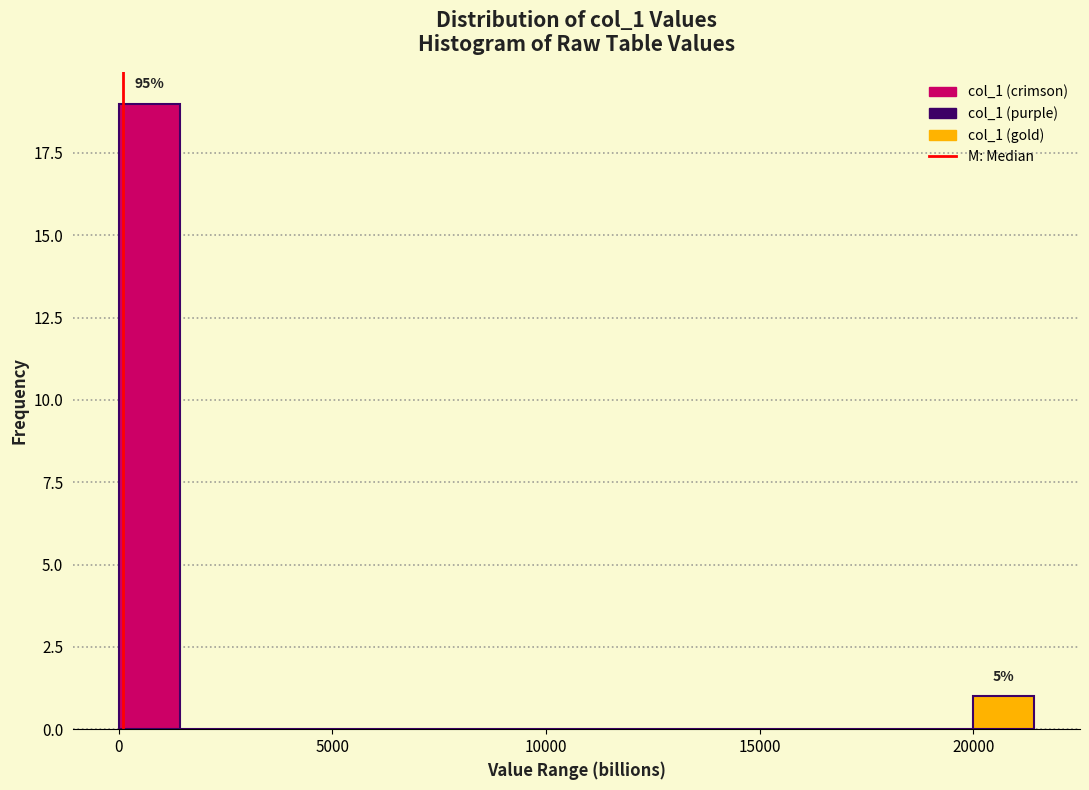

Read against the x-axis, roughly where is the centre of the tallest bar?

500